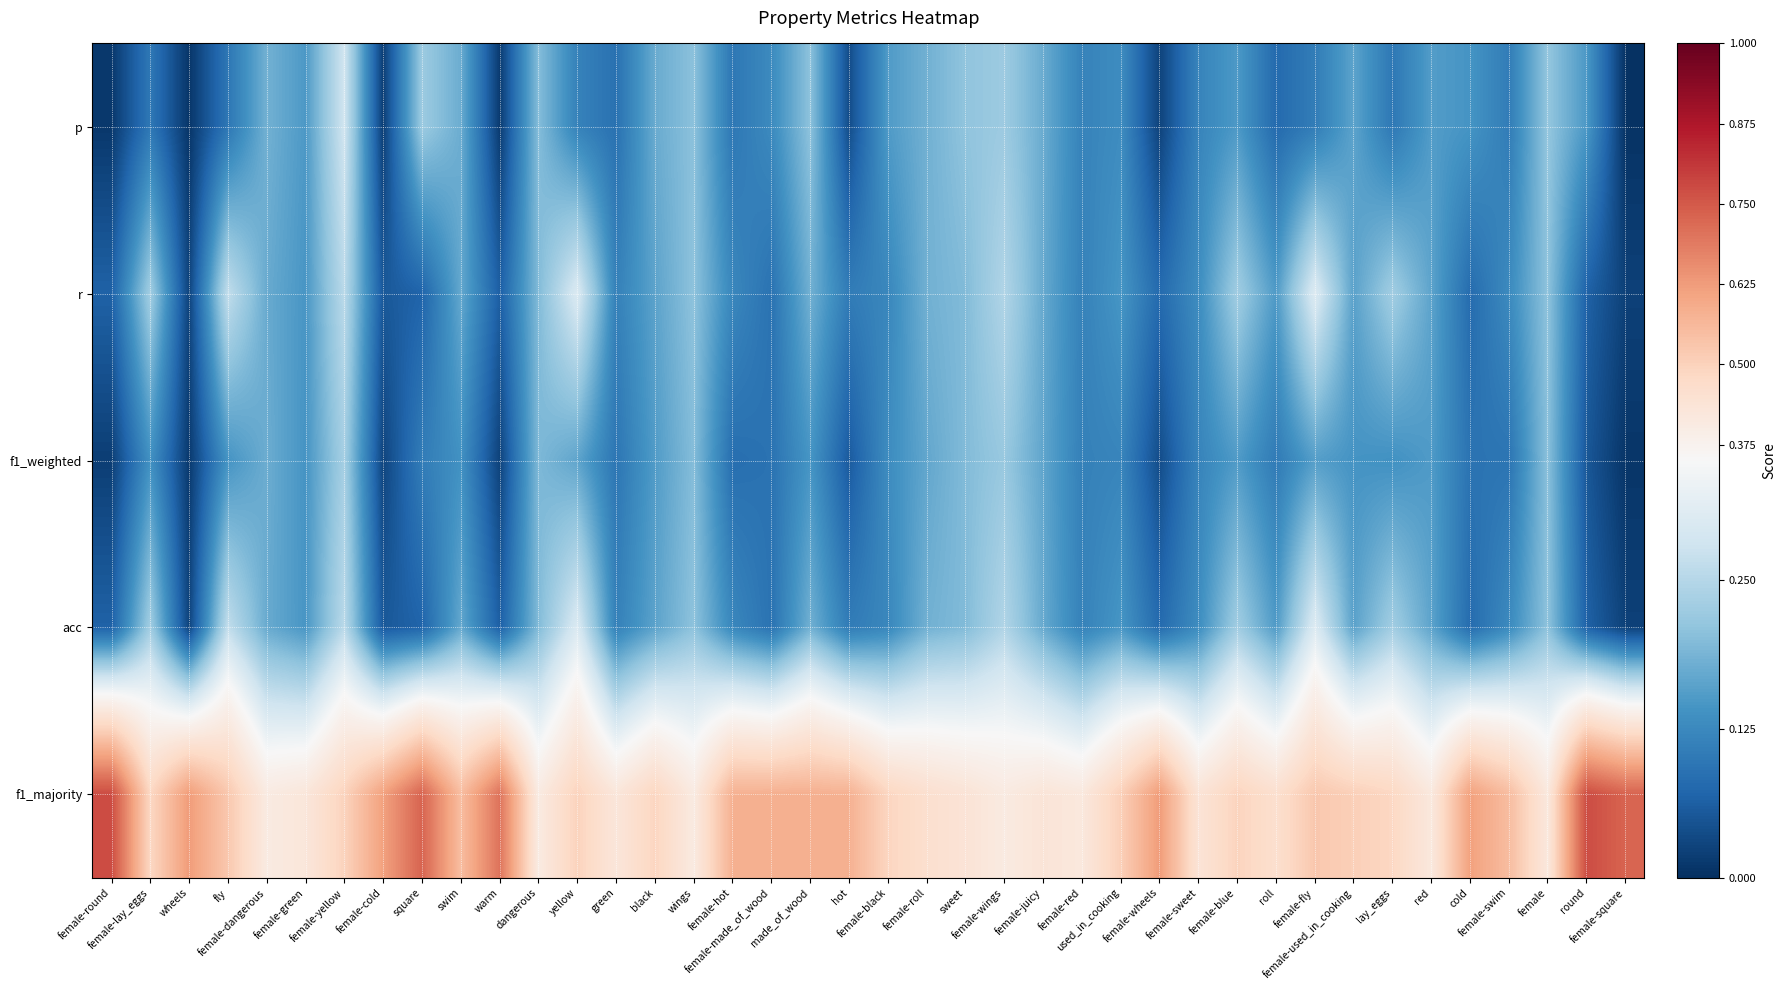

Count the number of data series in this chart.

5